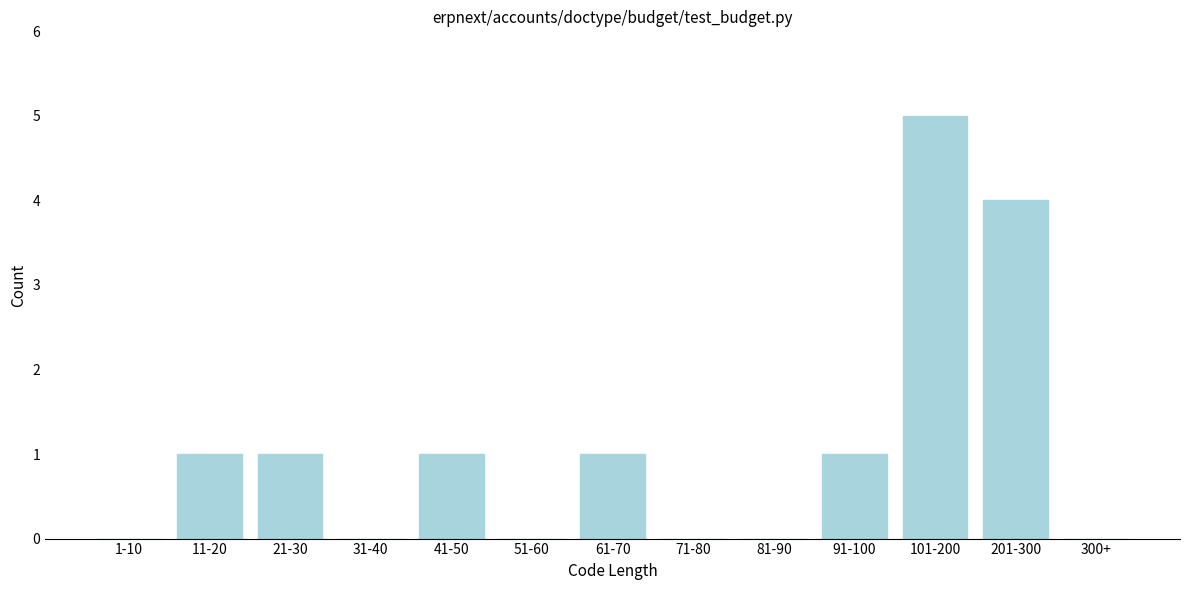

Reading left to right, what are all the values shown in this chart?

1-10=0	11-20=1	21-30=1	31-40=0	41-50=1	51-60=0	61-70=1	71-80=0	81-90=0	91-100=1	101-200=5	201-300=4	300+=0